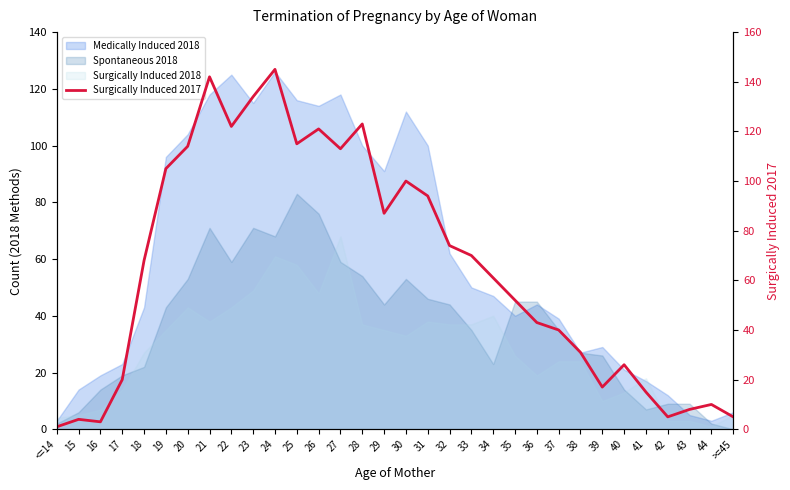

Which category has the highest value across all series?

24